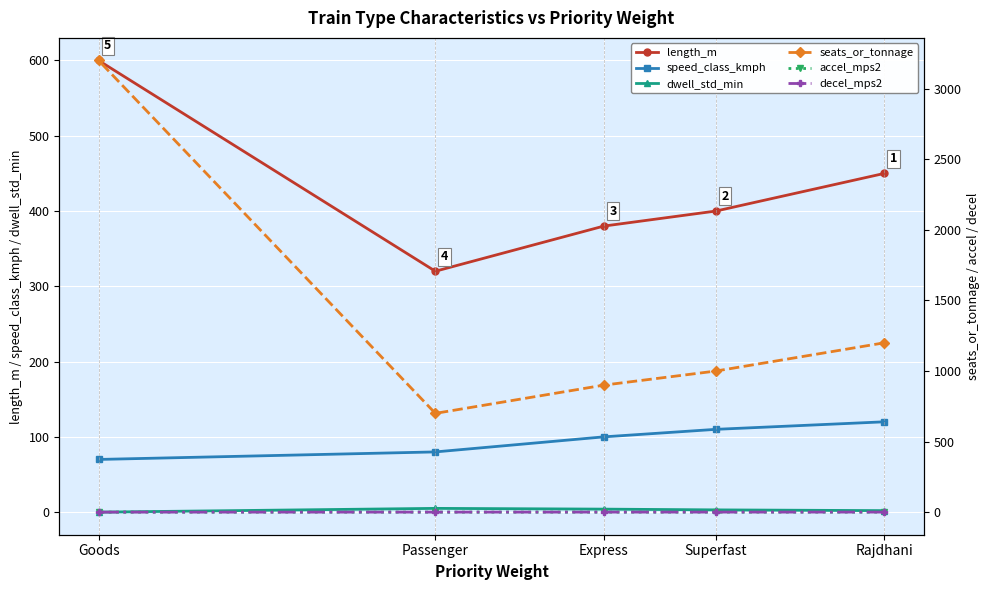

The accel_mps2 series shows 0.5 at Passenger. True or false?

True